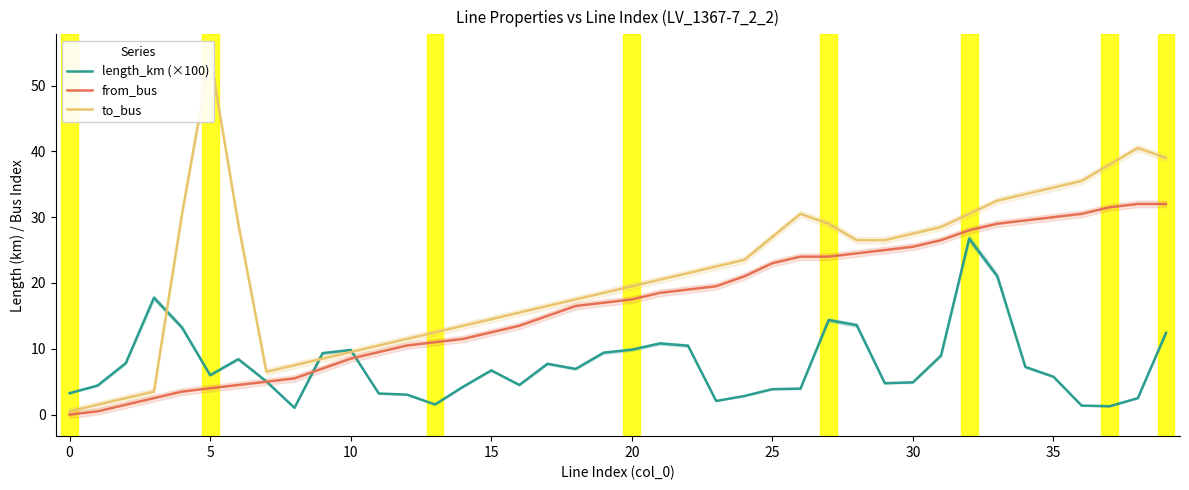

The length_km (×100) series shows 3.3 at 0. True or false?

True